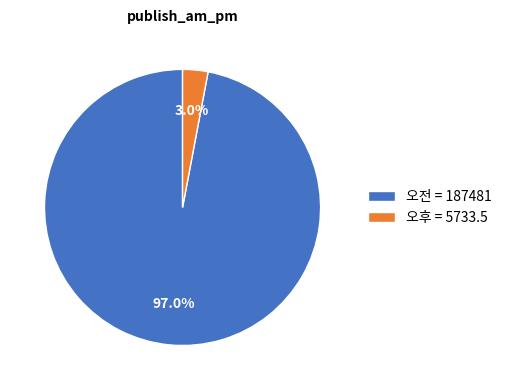

To the nearest percent, what percentage of the pie is 오전?

97%